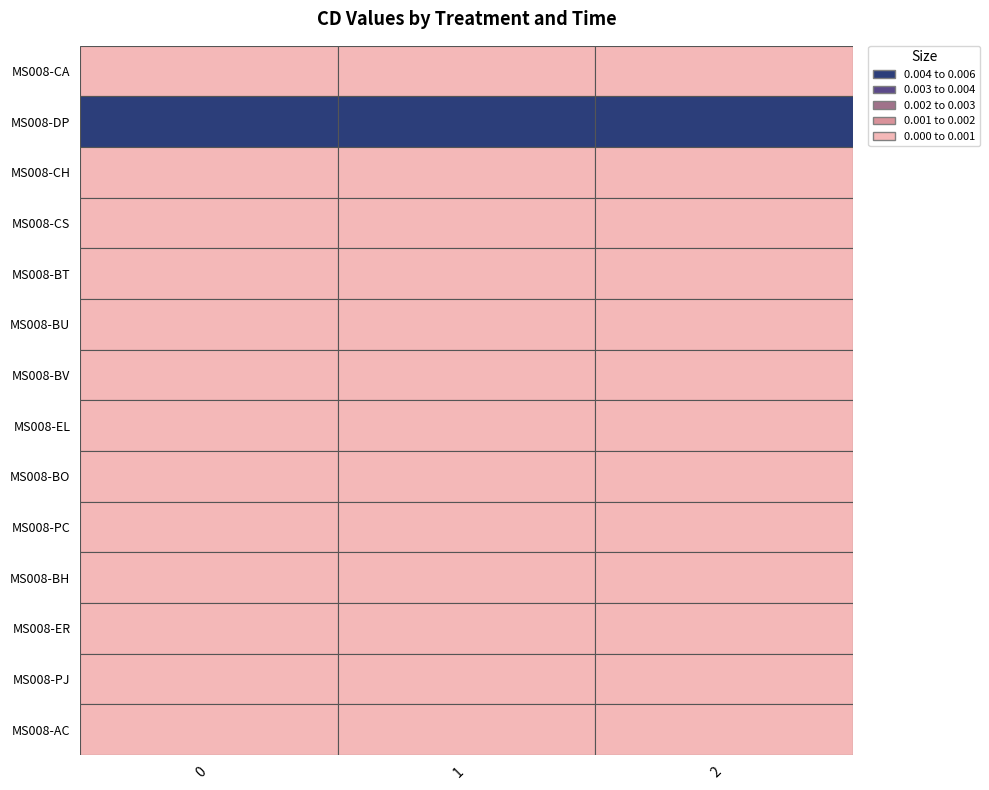

Is the value of MS008-EL at 1 greater than the value of MS008-CA at 2?

No